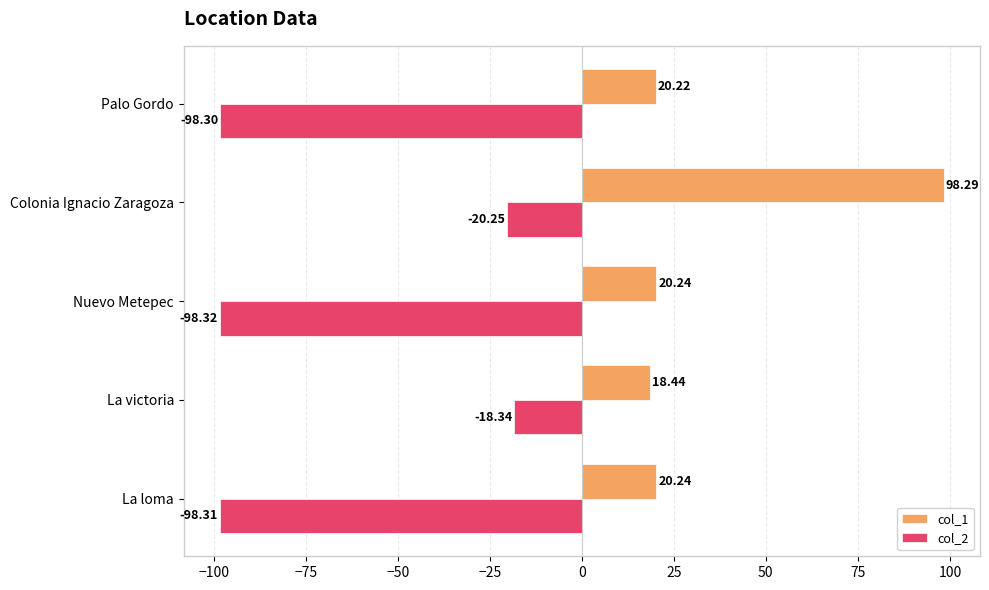

Rank the series by their average value, from highest to lowest.

col_1, col_2